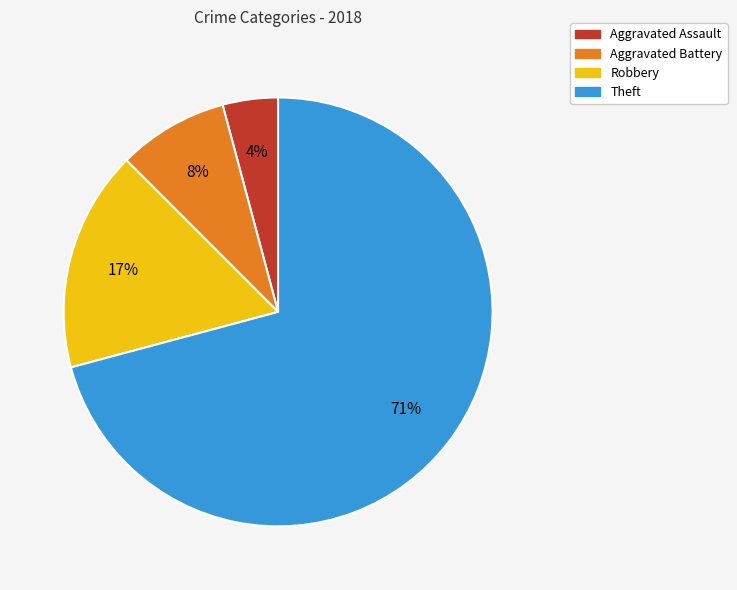

Count the number of slices in the pie.

4